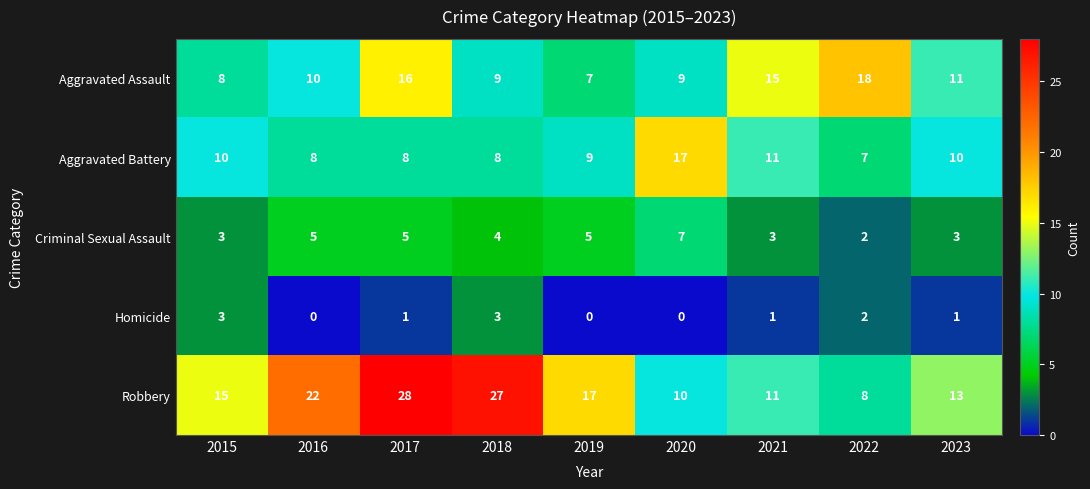

What is the difference between the maximum and second lowest values in the Aggravated Battery series?

9